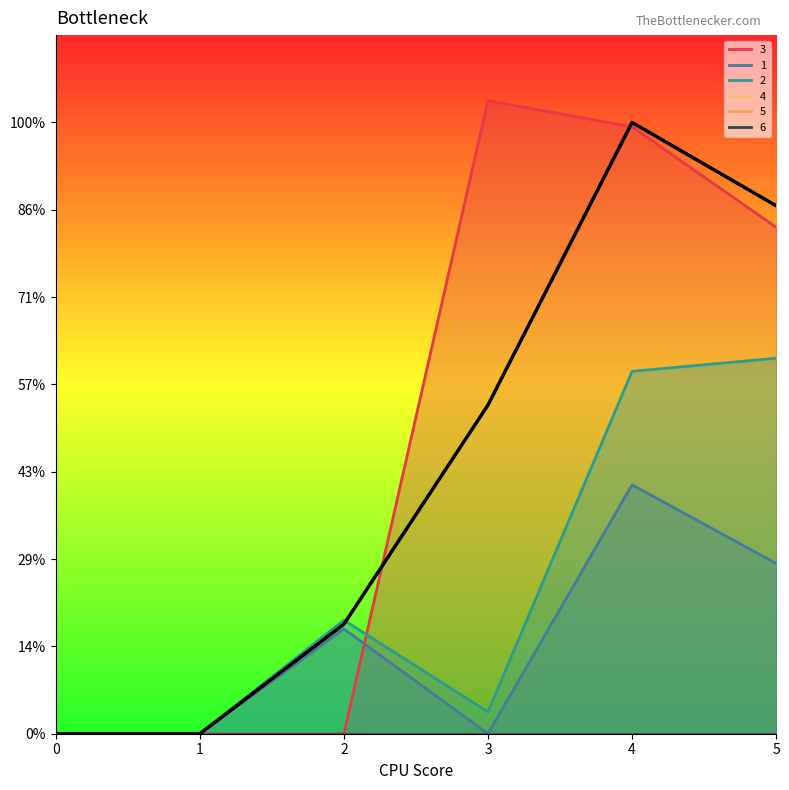

Is the value of 2 at 2 greater than the value of 3 at 4?

No